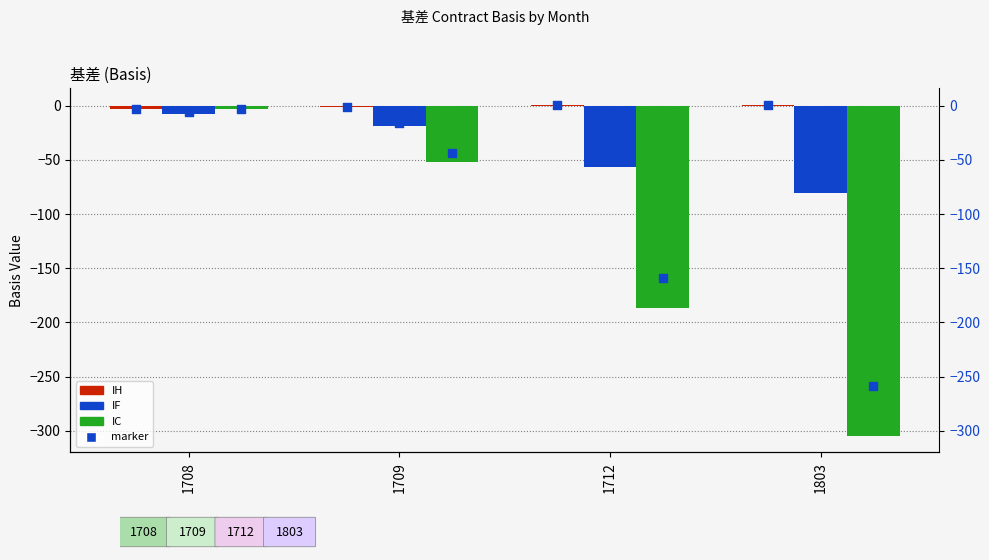

Which series has the largest Y range (max minus min)?

IC